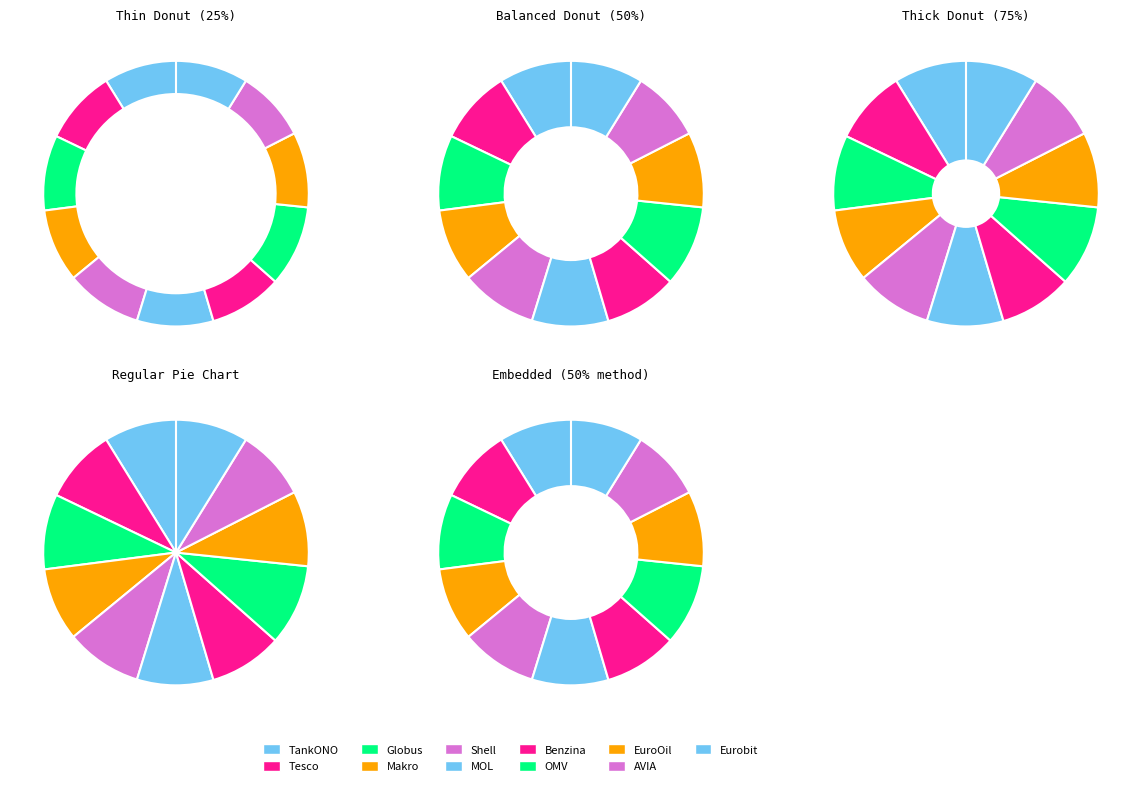

Count the number of slices in the pie.

11